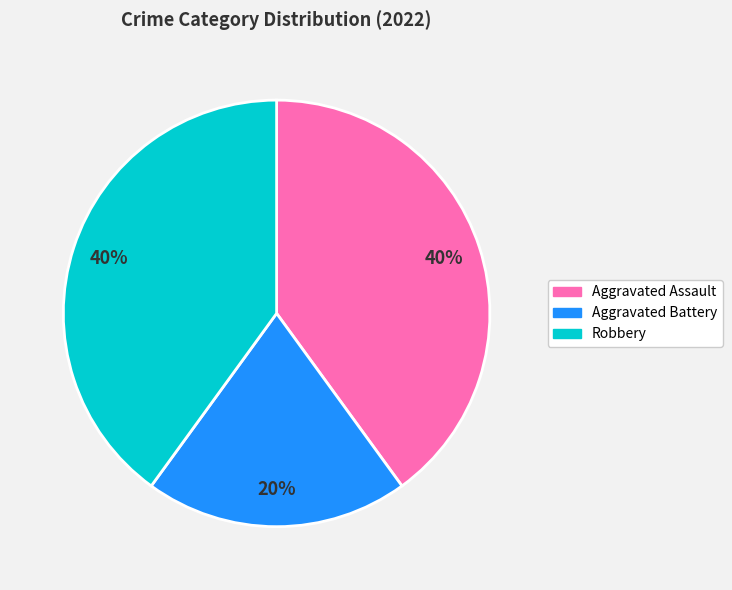

Do Aggravated Battery and Aggravated Assault together represent more than half of the pie?

Yes